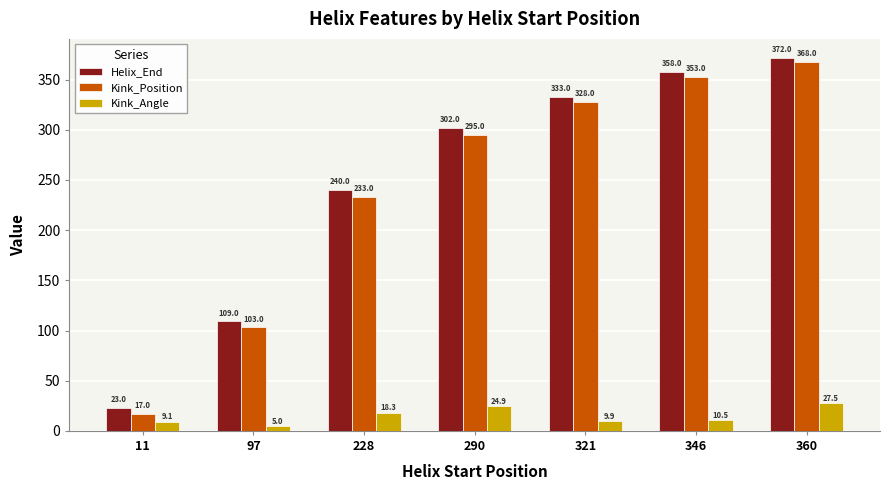

What is the minimum value for Kink_Angle?

5.0